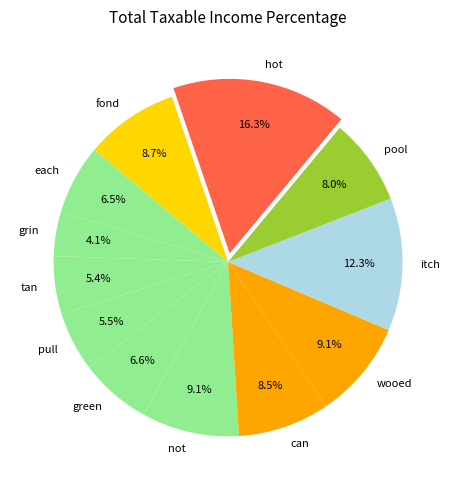

Which has a higher value, hot or wooed?

hot